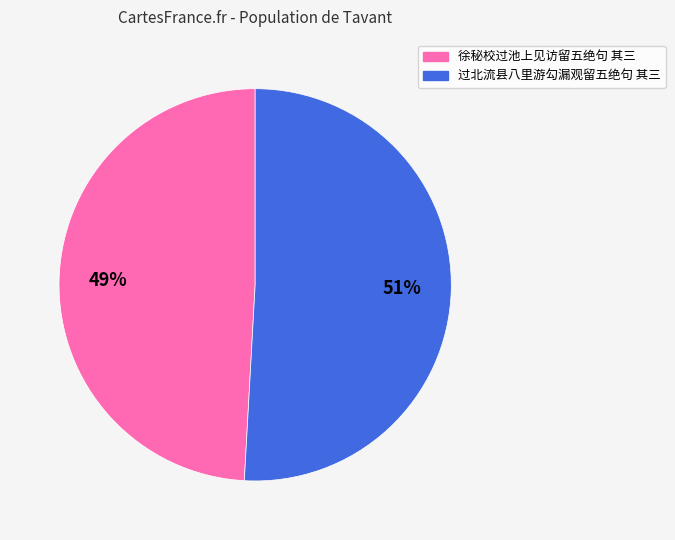

To the nearest percent, what is the difference between the 徐秘校过池上见访留五绝句 其三 and 过北流县八里游勾漏观留五绝句 其三 slice percentages?

2%